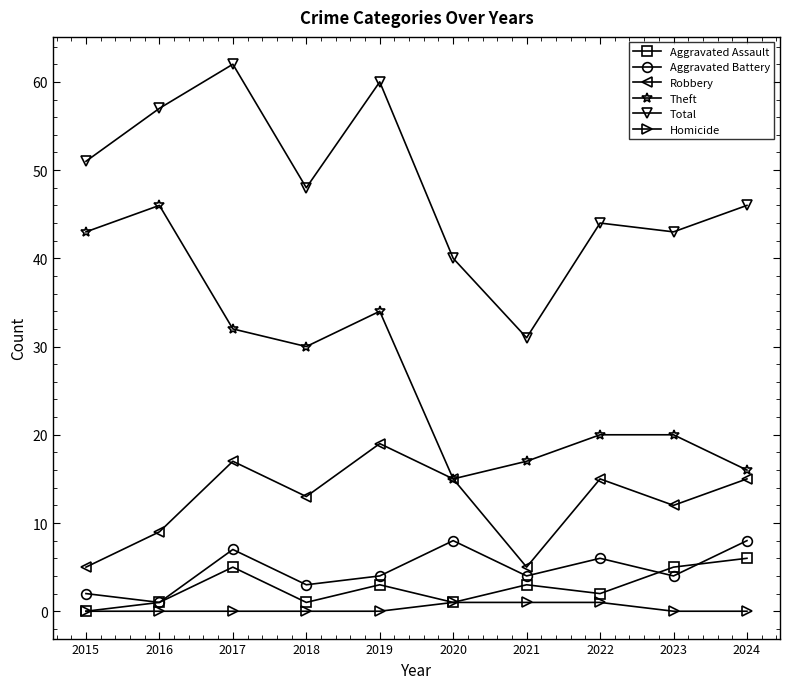

Between 2015 and 2024, which series saw the biggest shift?

Theft